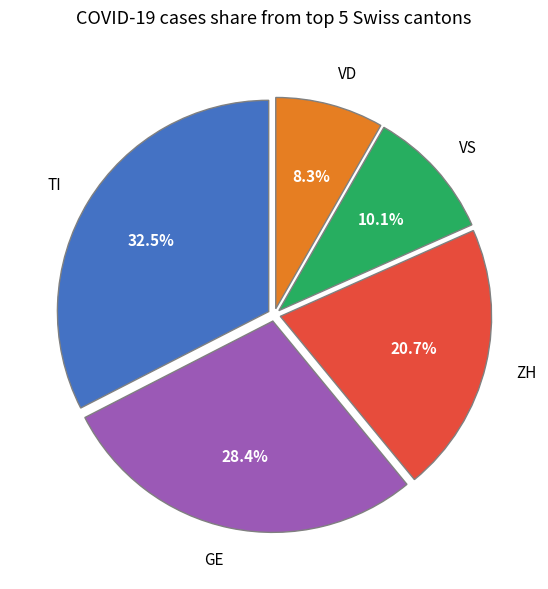

Rank the categories by value from lowest to highest.

VD, VS, ZH, GE, TI